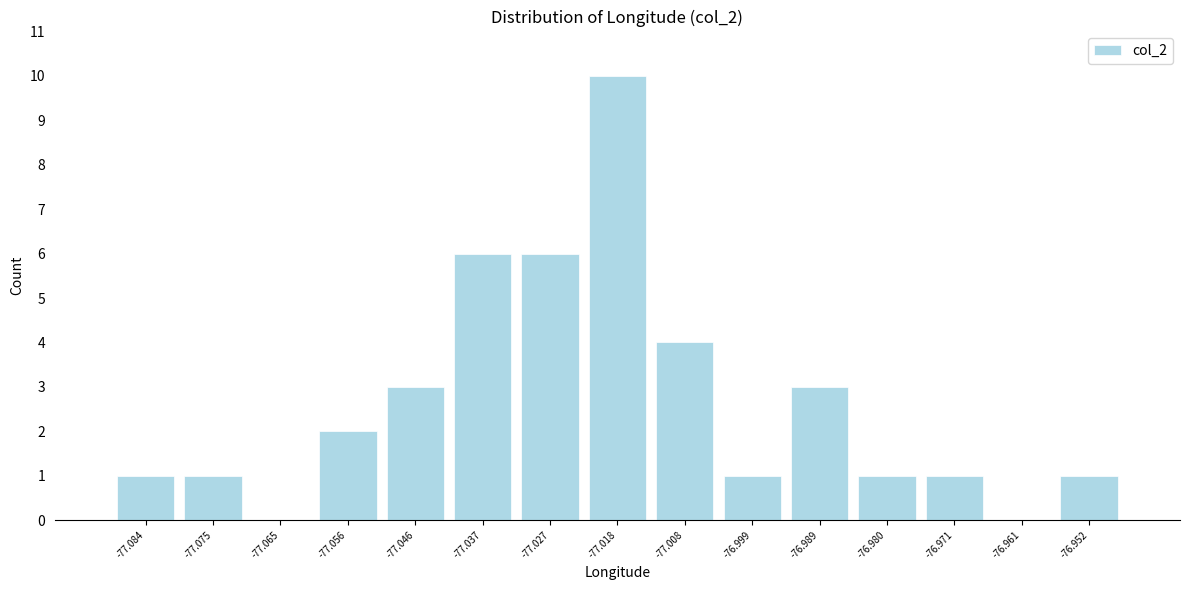

What is the height of the bar covering -77.041 to -77.032 on the x-axis? Neither the bar edges nor the heights are printed on the chart, so give them approximately, as read against the axes.

6